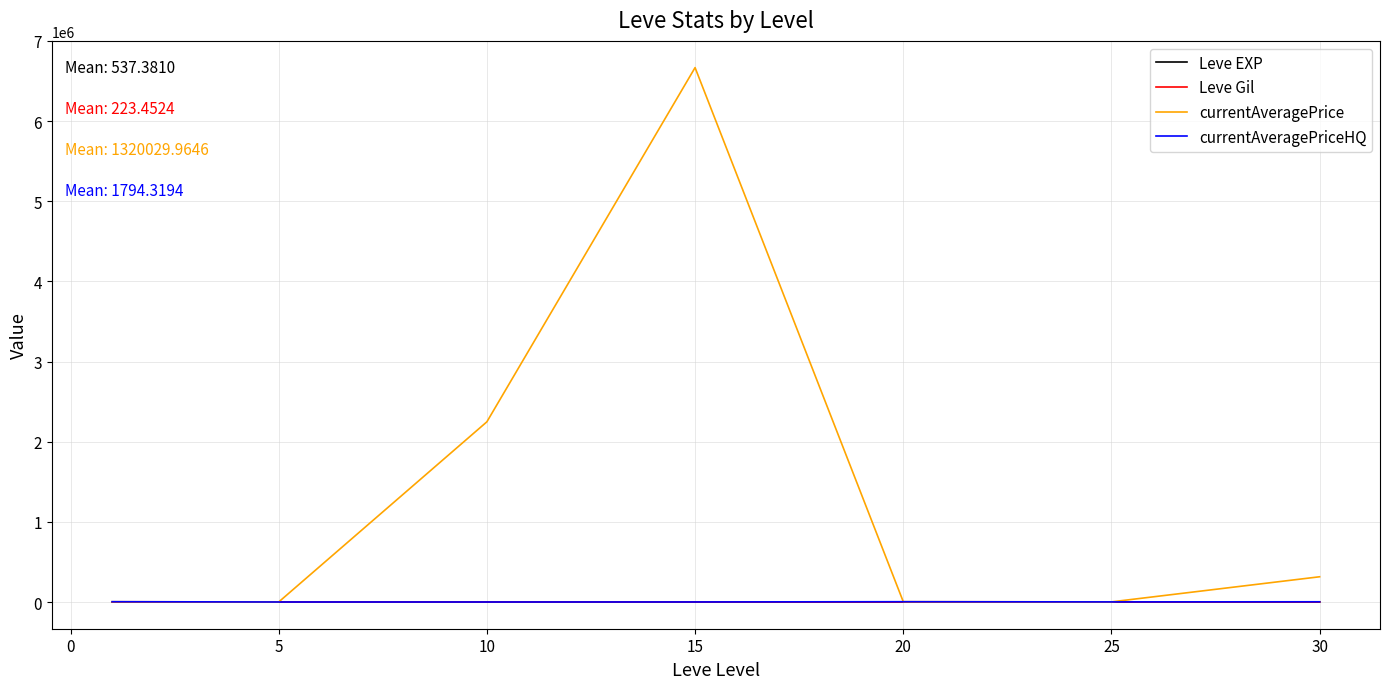

What is the difference between the maximum and minimum values in the Leve Gil series?

248.7